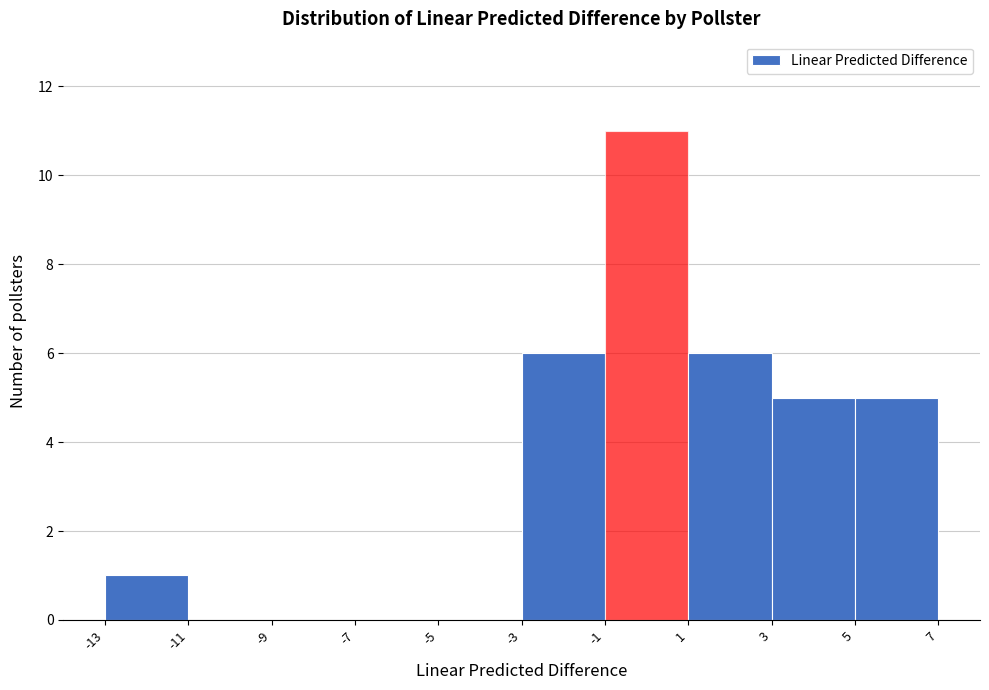

What is the height of the bar covering -3 to -1 on the x-axis? The values are not printed on the chart, so give them approximately, as read against the axis.

6